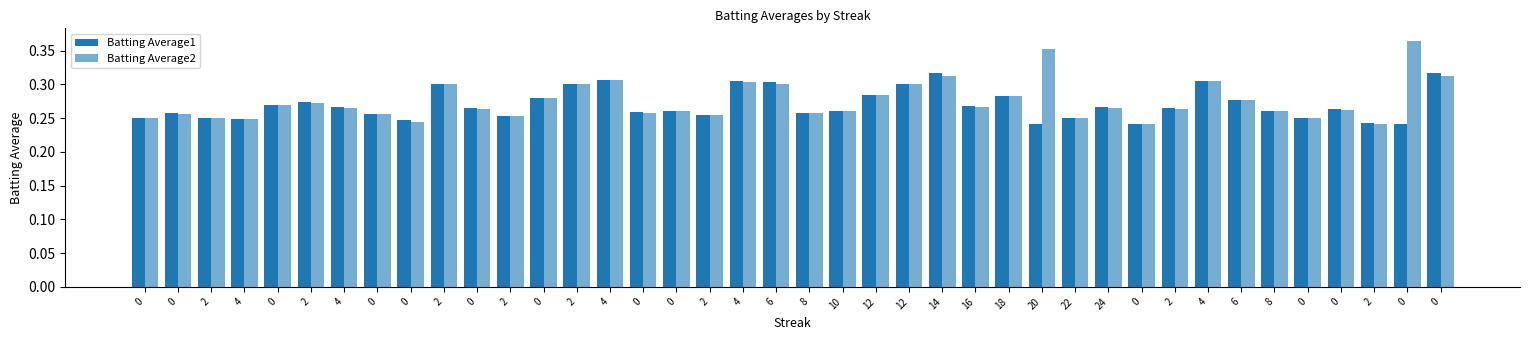

How many series are shown in this chart?

2